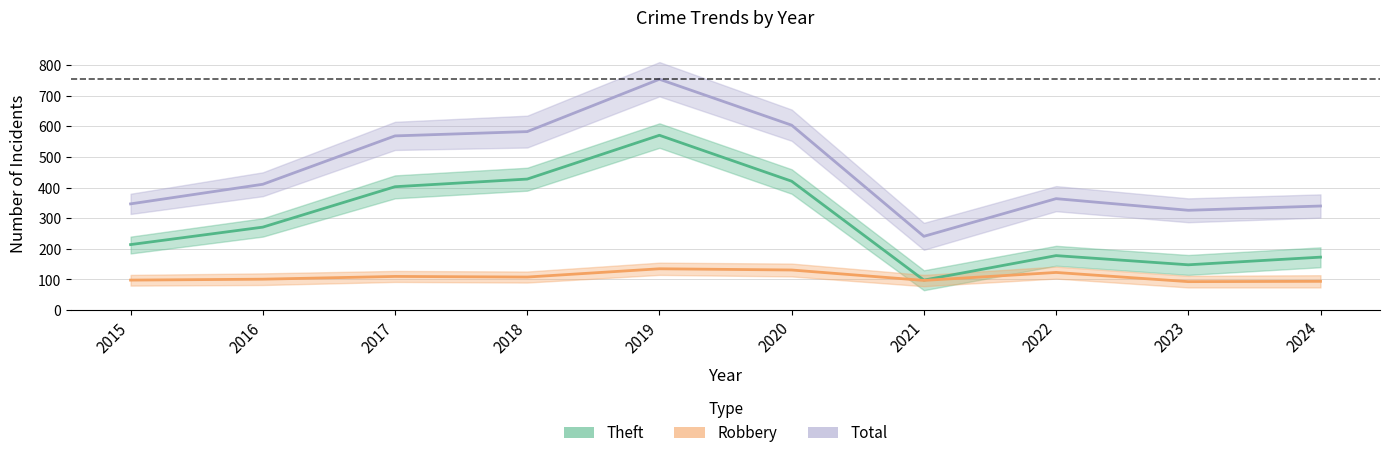

What is the difference between the highest and lowest values at 2022?

241